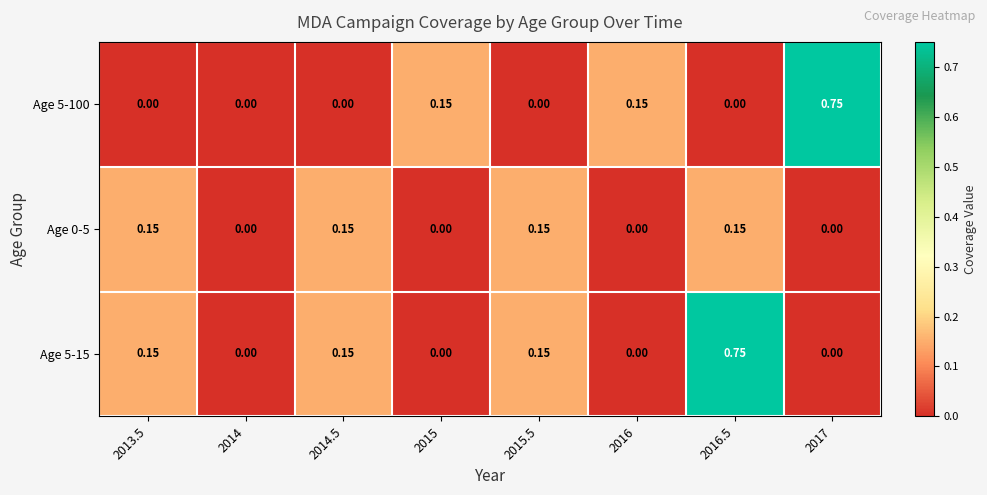

What is the spread (max minus min) of values at 2015.5?

0.1